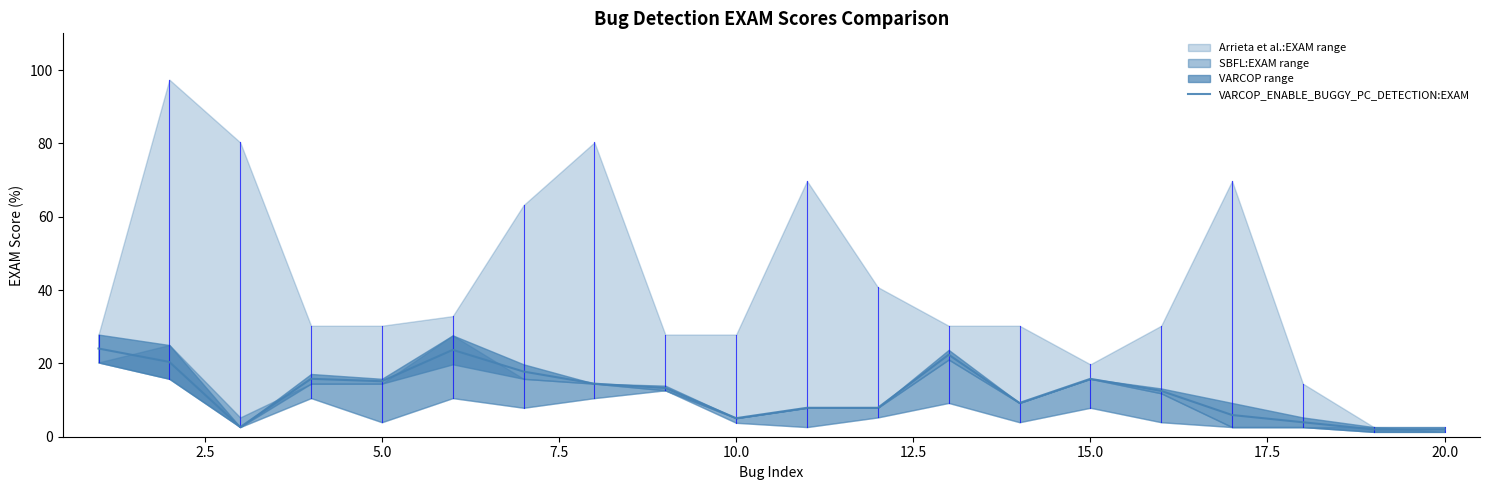

True or false: VARCOP_ENABLE_BUGGY_PC_DETECTION:EXAM has a value of 2.0 at 20.0.

True